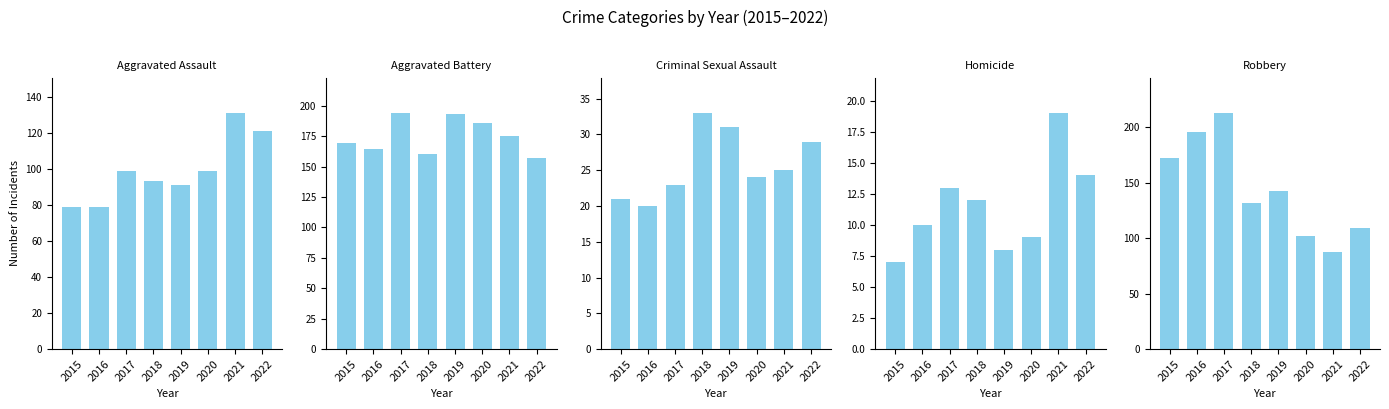

What is the sum of the Aggravated Assault values at 2021 and 2018?

224